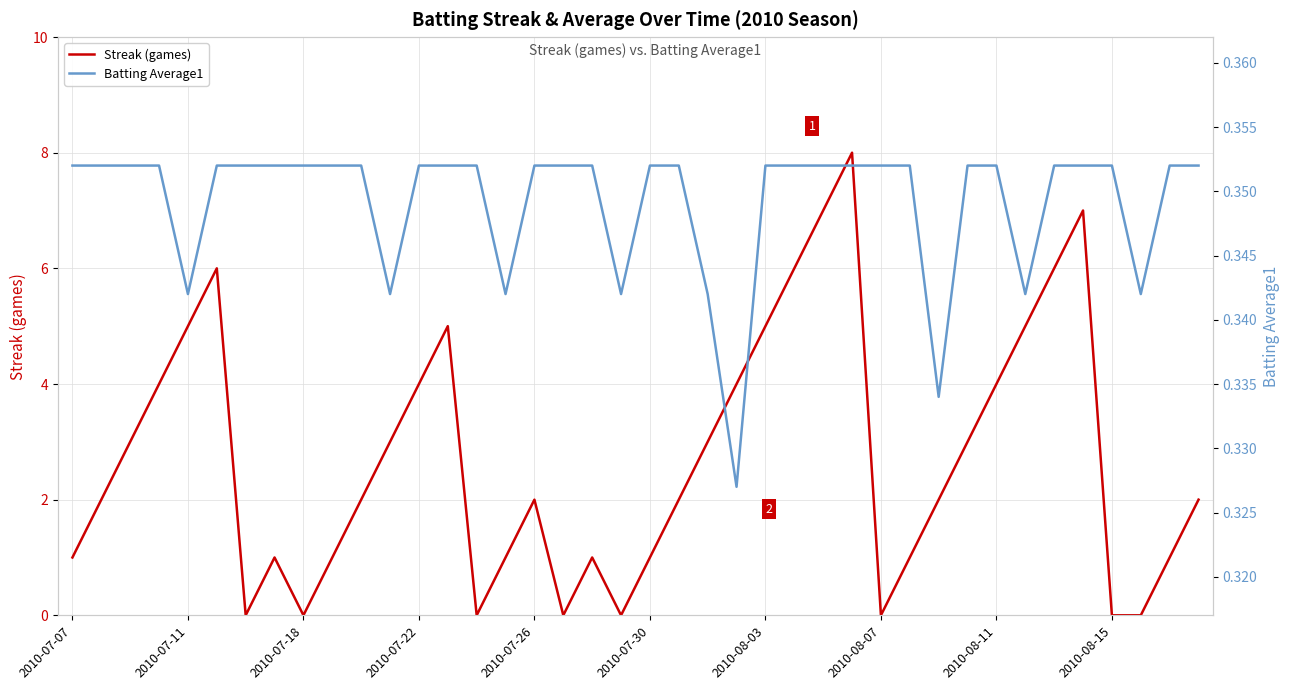

True or false: Batting Average1 and Streak (games) intersect in this chart.

True